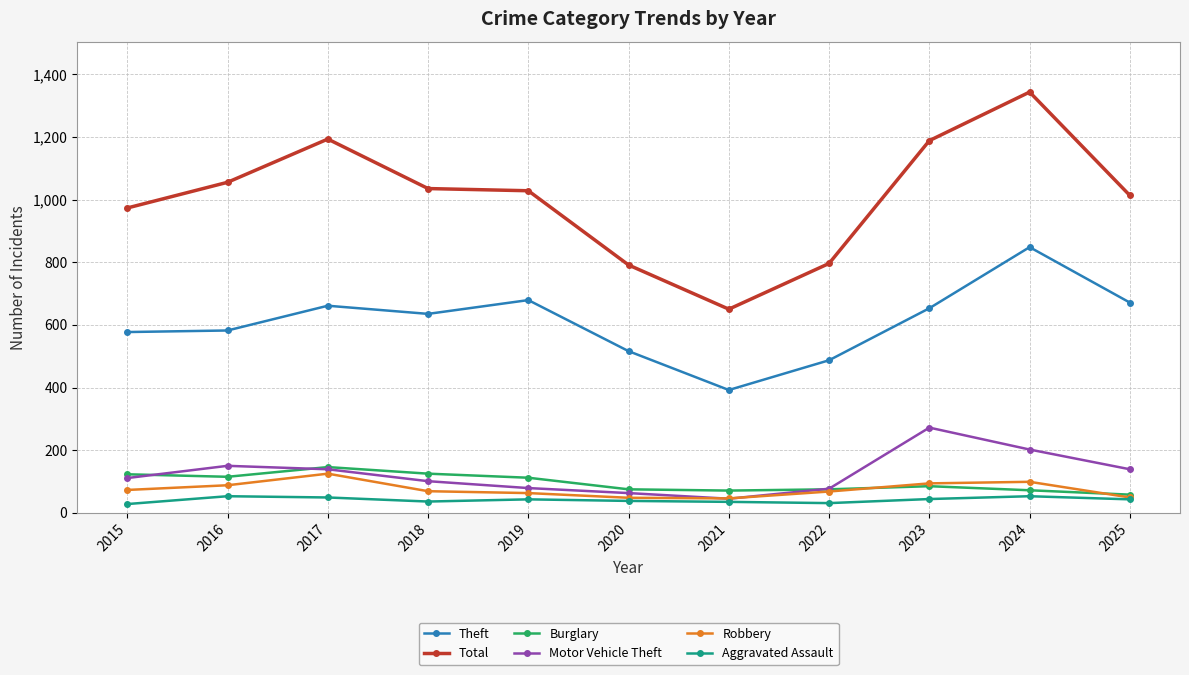

What value does the Aggravated Assault series have at 2023, to the nearest 10?

40